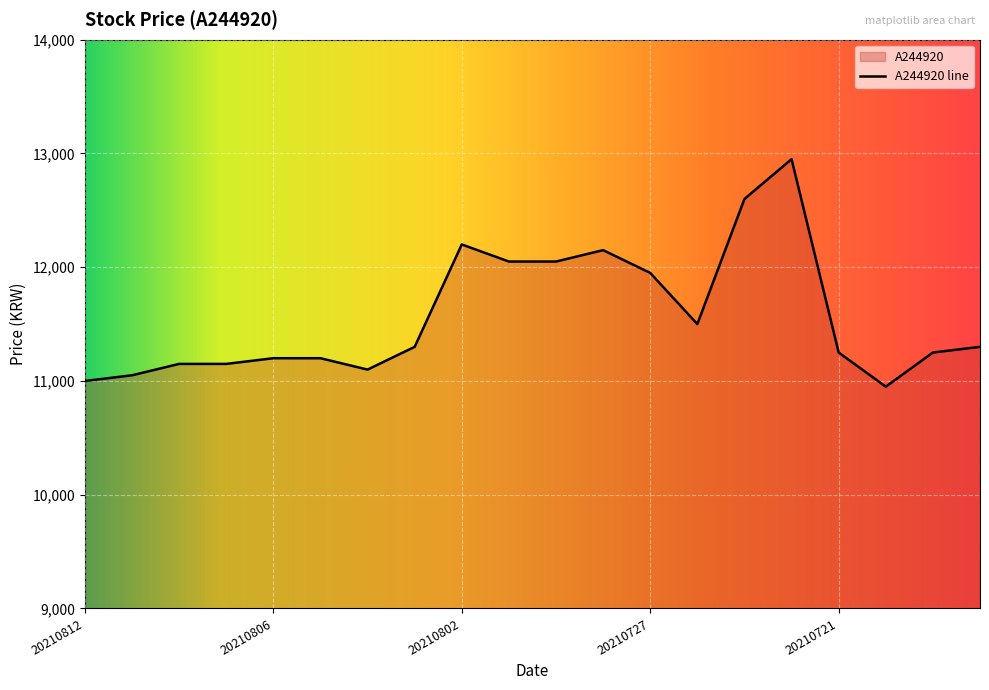

Rank the categories by value from highest to lowest.

20210722, 20210723, 20210802, 20210728, 20210730, 20210729, 20210727, 20210726, 20210803, 20210716, 20210721, 20210719, 20210806, 20210805, 20210810, 20210809, 20210804, 20210811, 20210812, 20210720